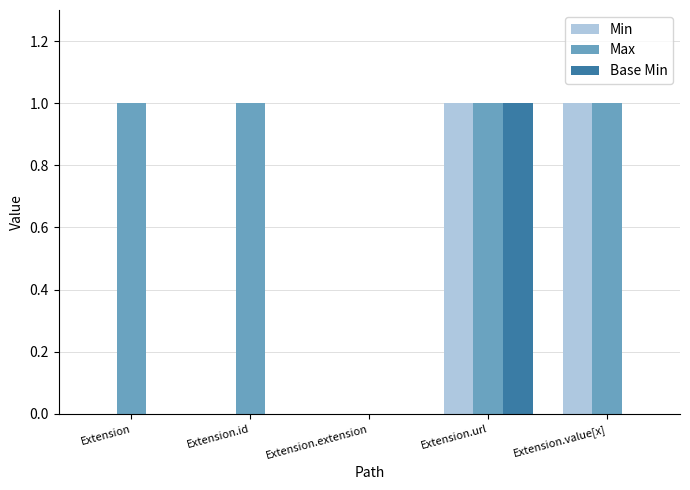

Is the value of Max at Extension.id greater than the value of Min at Extension.id?

Yes